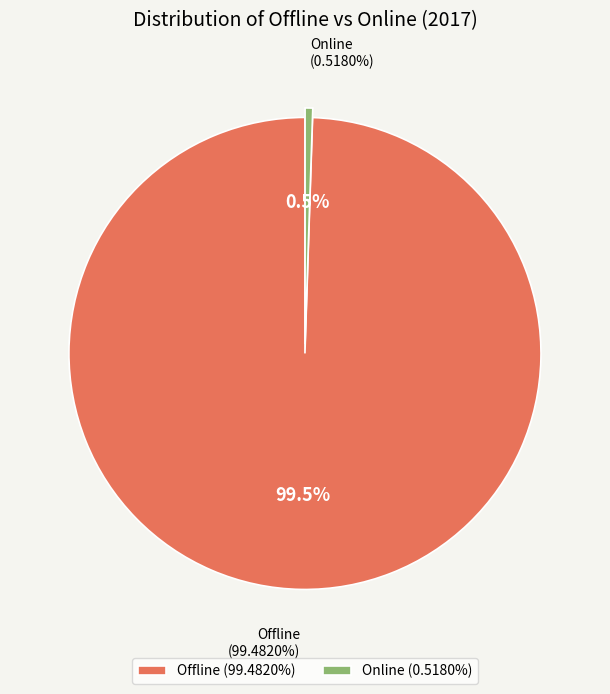

What is the change in value from Offline to Online?

-99.0